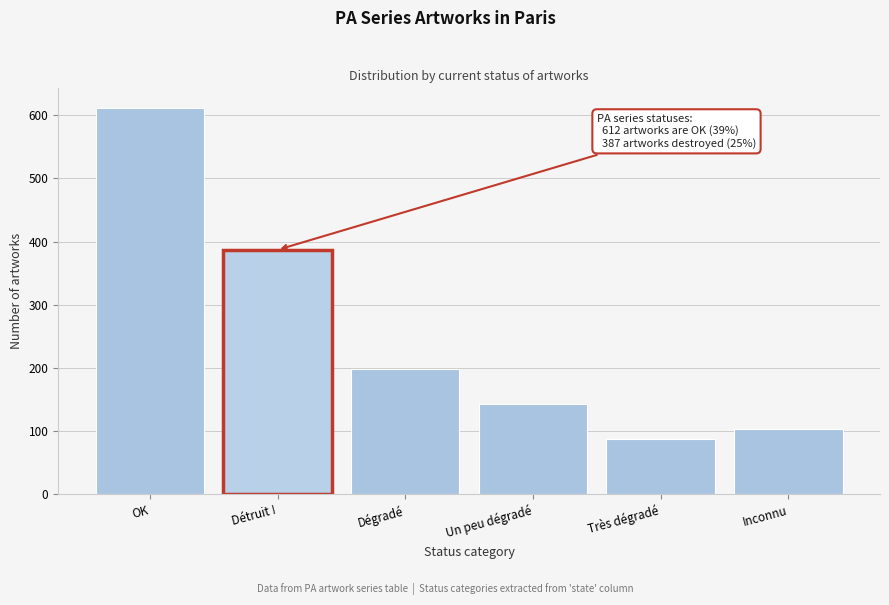

Reading left to right, extract all data points from this chart.

OK=612	Détruit !=387	Dégradé=198	Un peu dégradé=143	Très dégradé=87	Inconnu=104